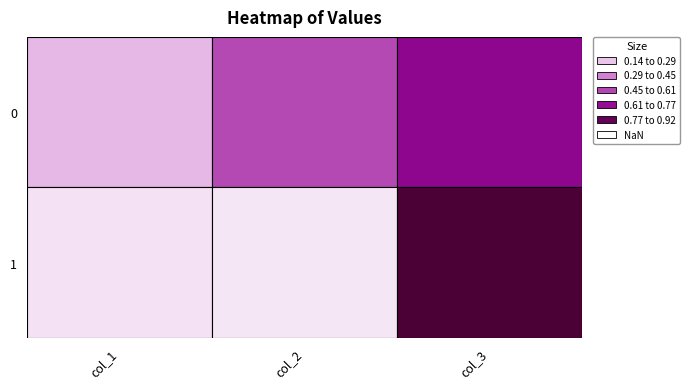

What is the total value across all series at 0?

0.4